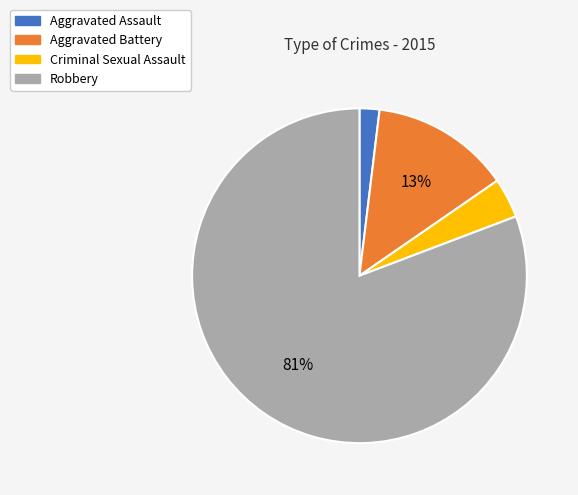

How many segments does this pie chart have?

4